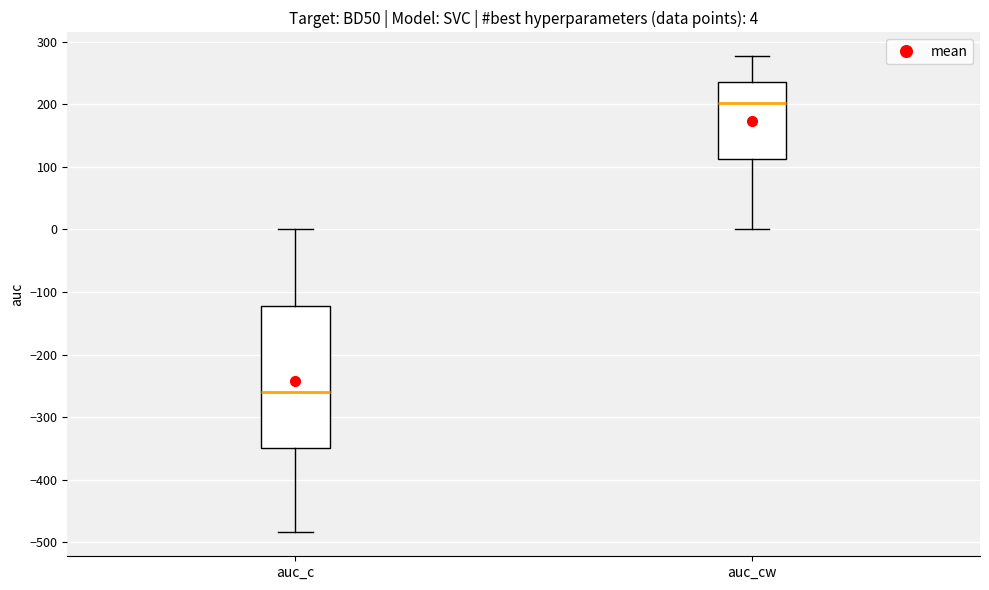

Which box has the highest median line?

auc_cw